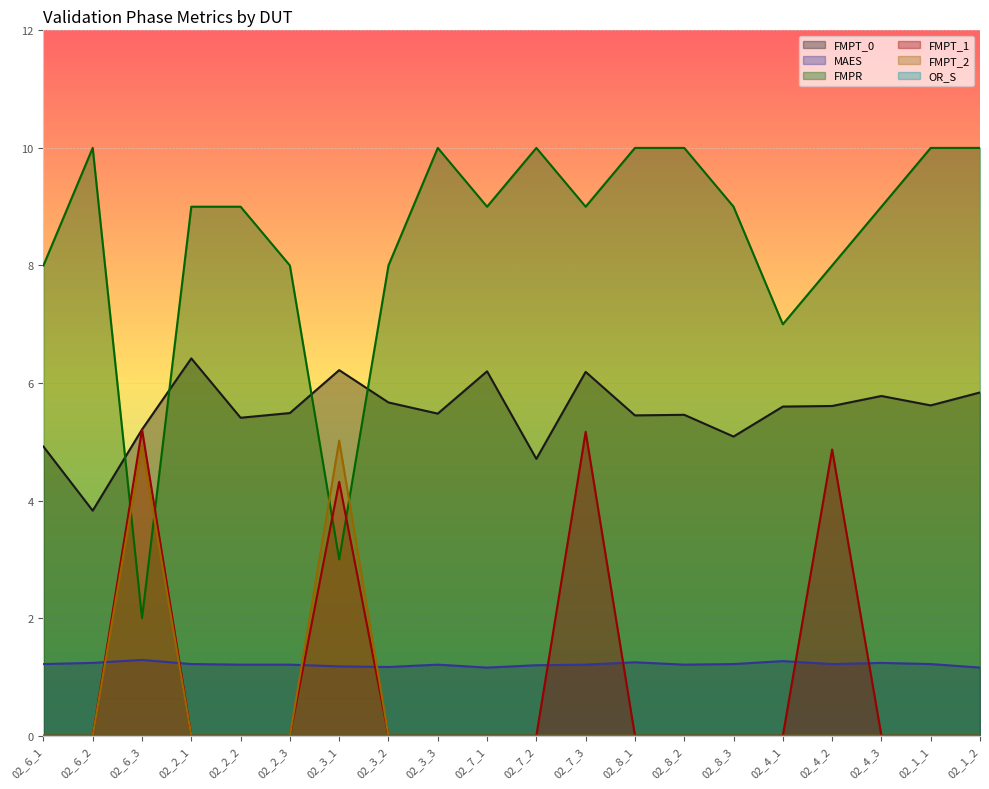

What is the sum of all FMPR values?

168.0